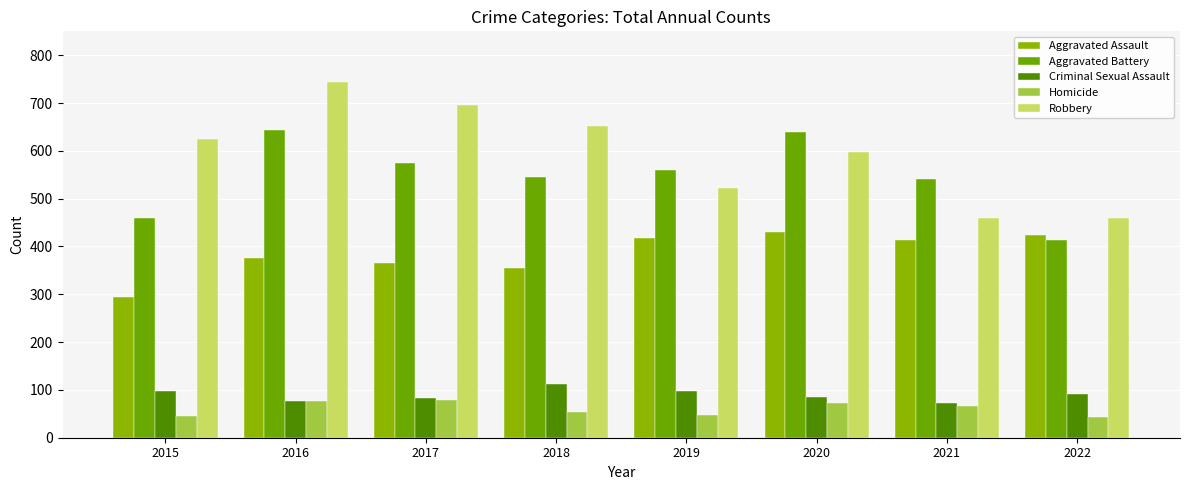

The value of Aggravated Battery at 2018 is 247. True or false?

False